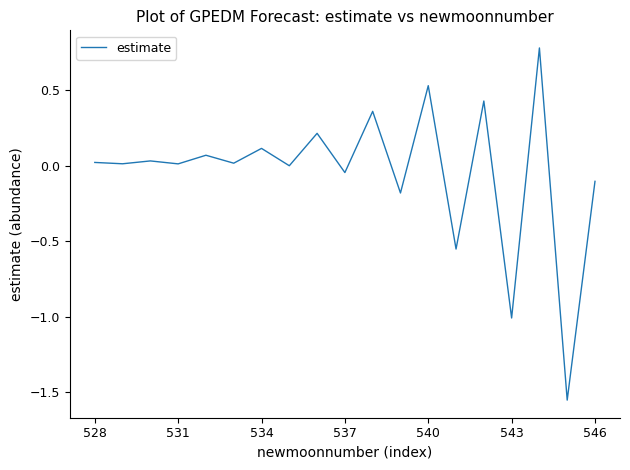

What is the maximum value shown in the chart?

0.8